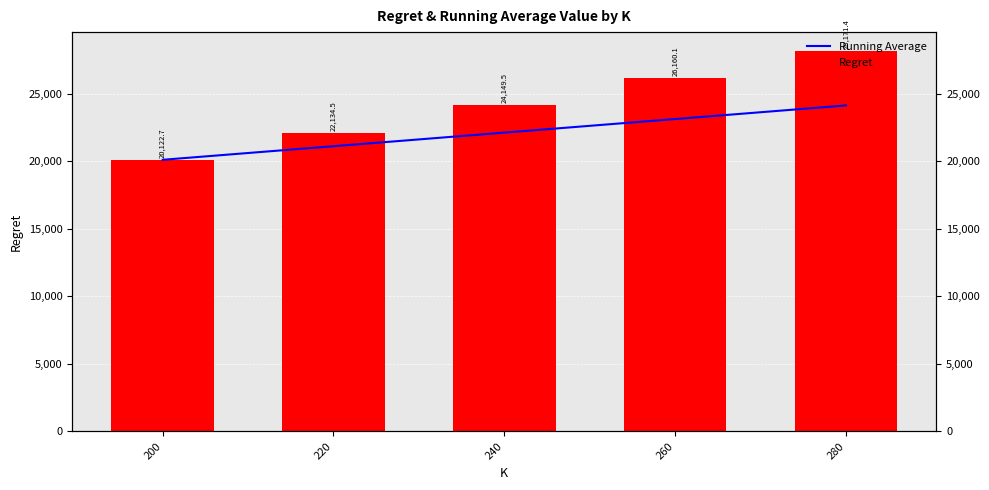

Does the chart contain stacked bars?

No